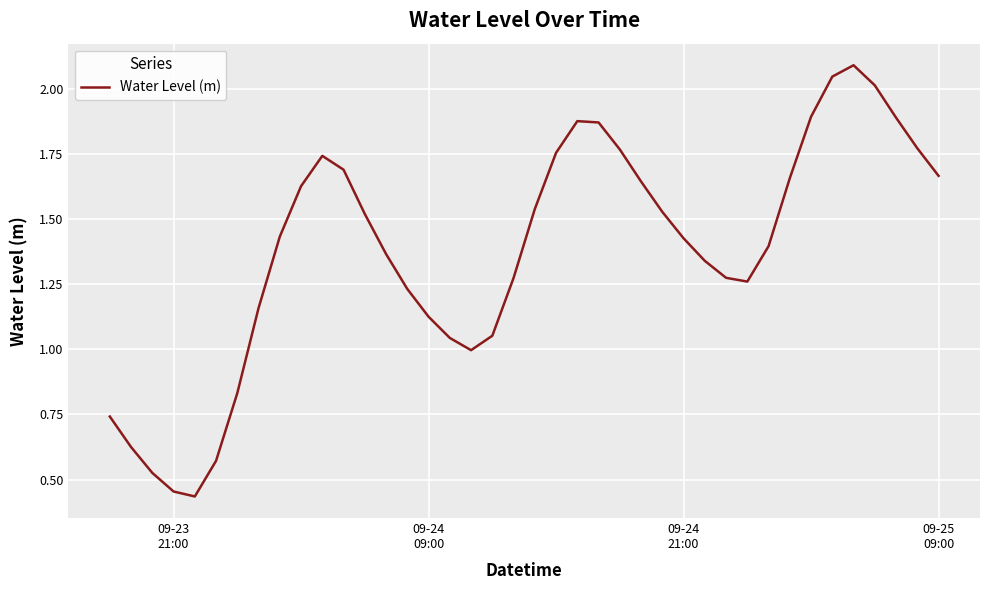

What is the maximum value shown in the chart?

2.1